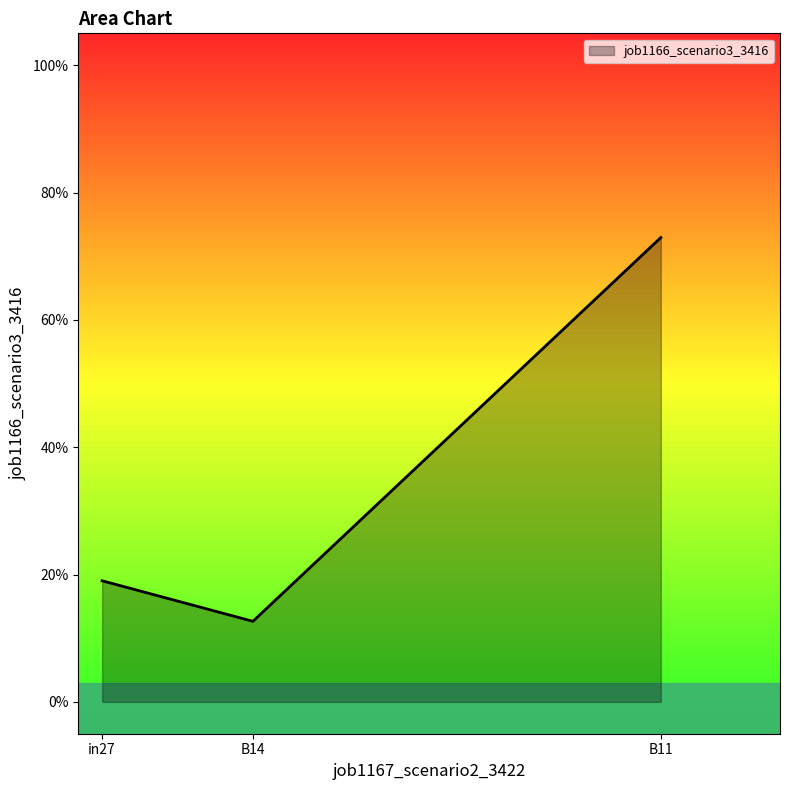

Which label corresponds to the smallest value in the chart?

B14